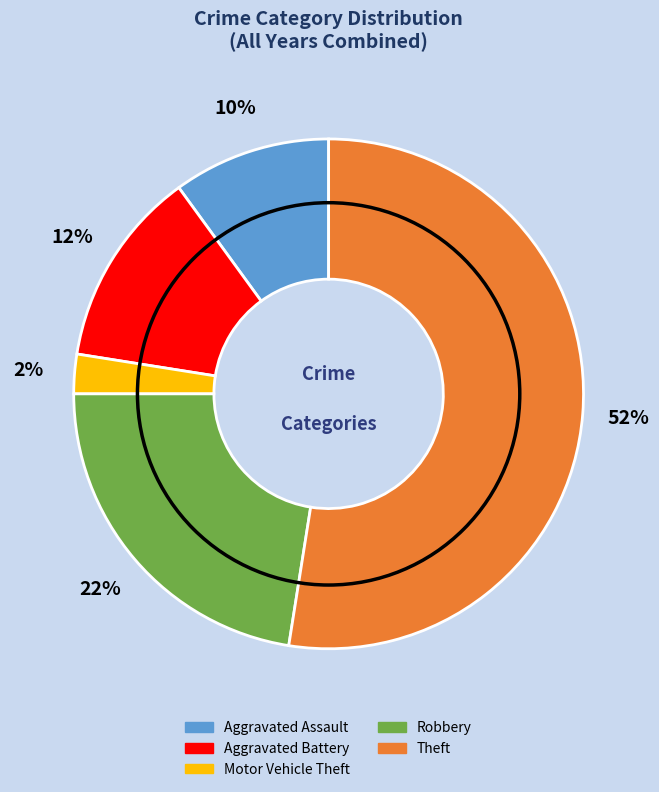

How many segments does this pie chart have?

5